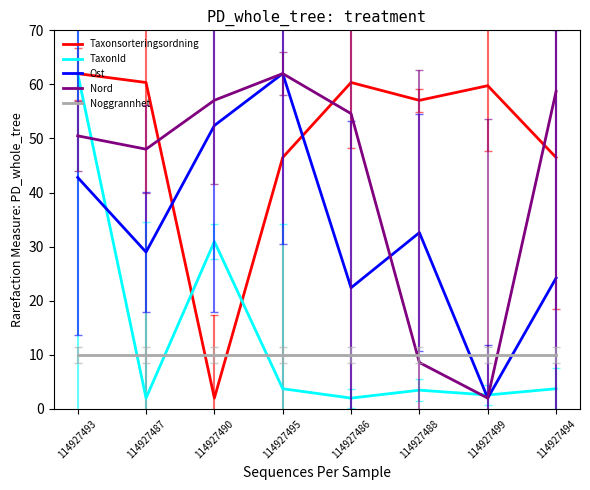

How many intersections are there between Taxonsorteringsordning and Ost?

2